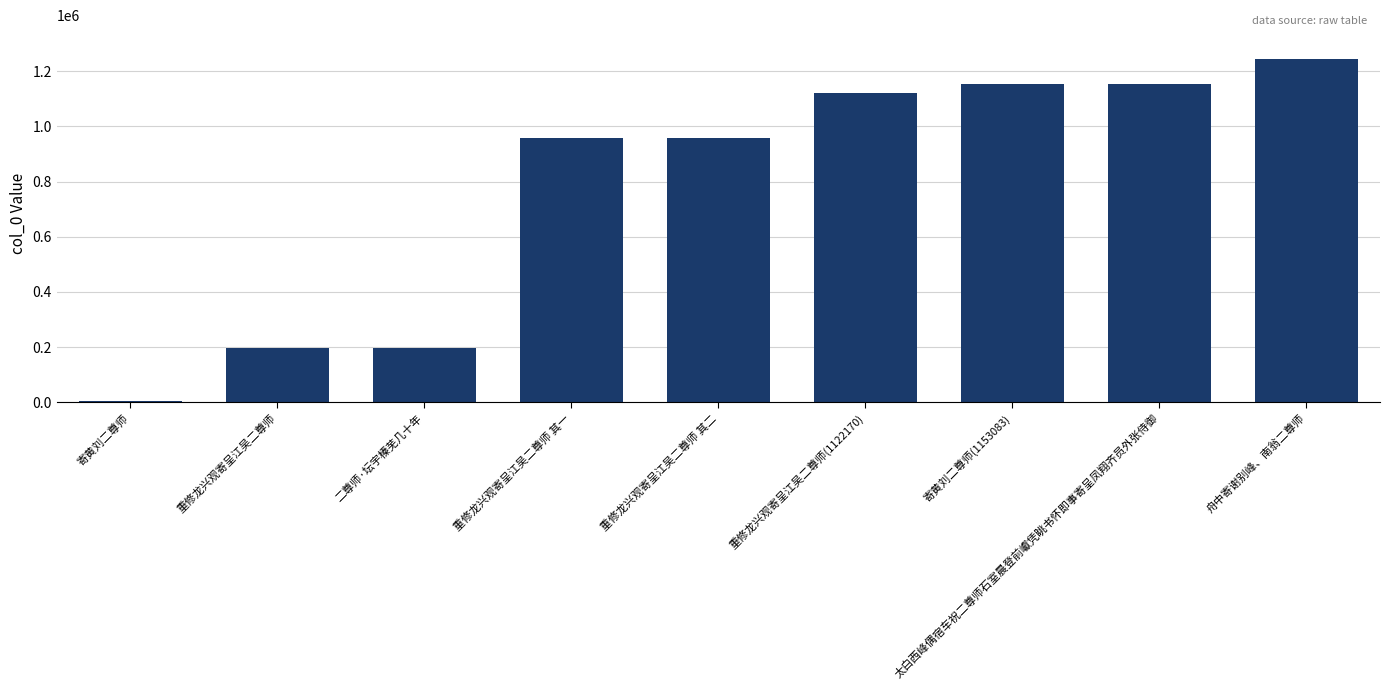

At which label is the value closest to 624316?

重修龙兴观寄呈江吴二尊师 其一